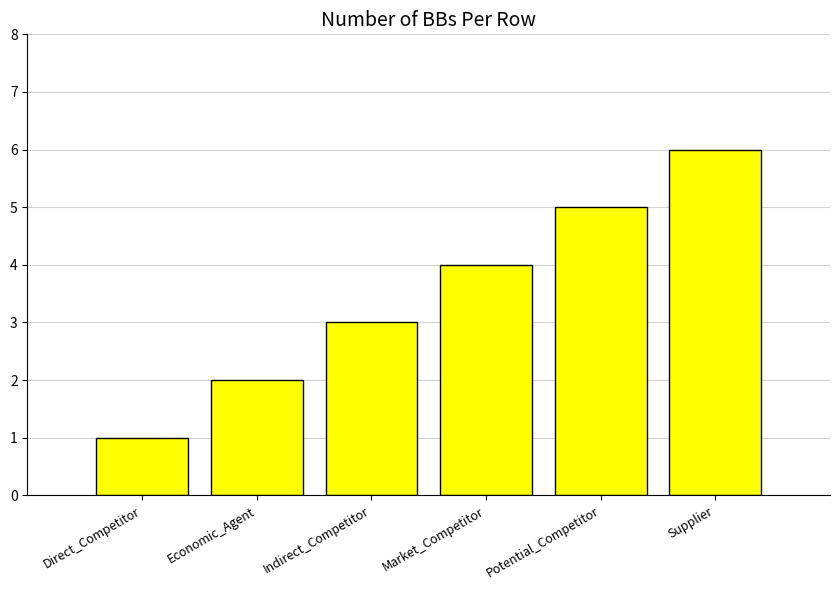

How many data points does each series have?

6